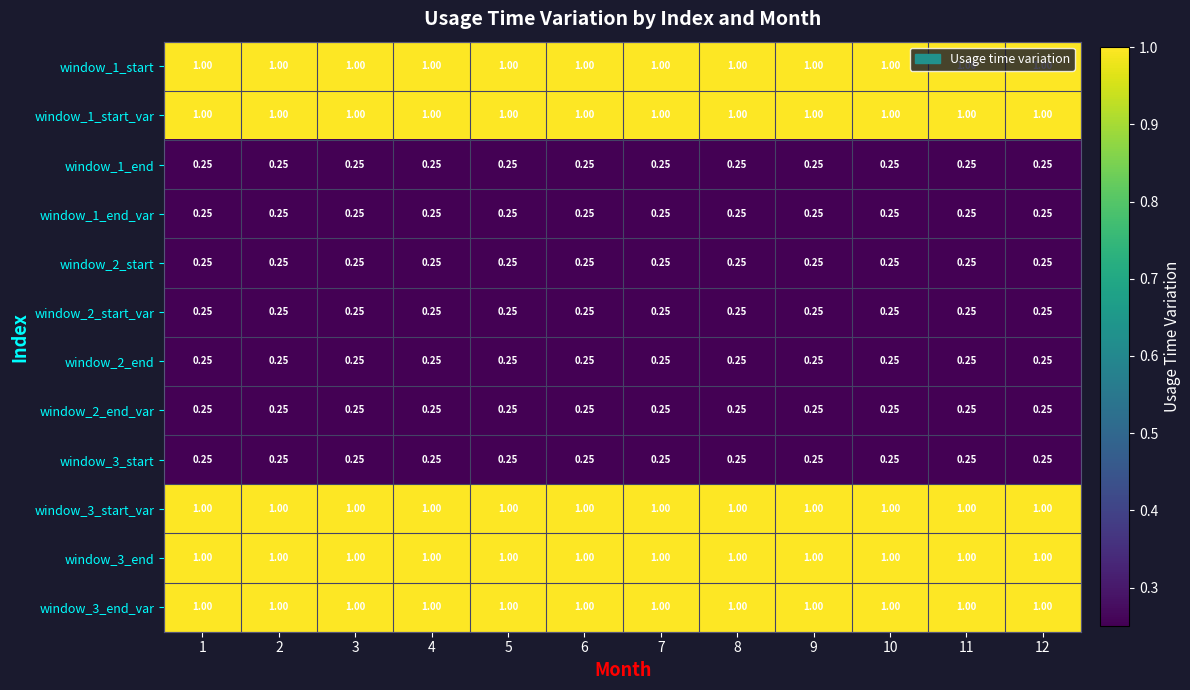

Which label corresponds to the largest value in the chart?

1